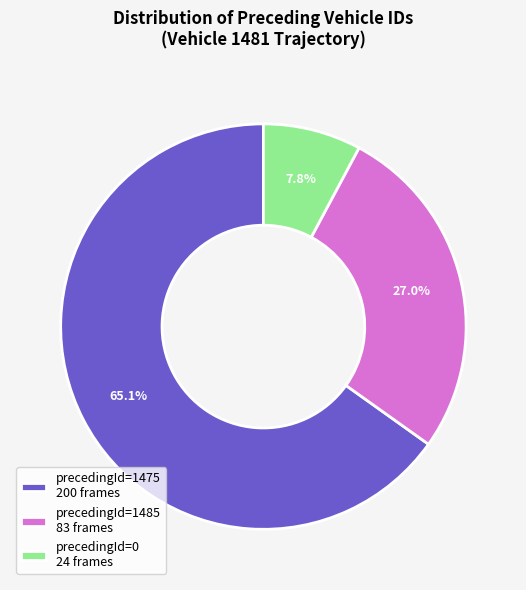

To the nearest percent, what is the difference between the largest and smallest slice percentages?

57%